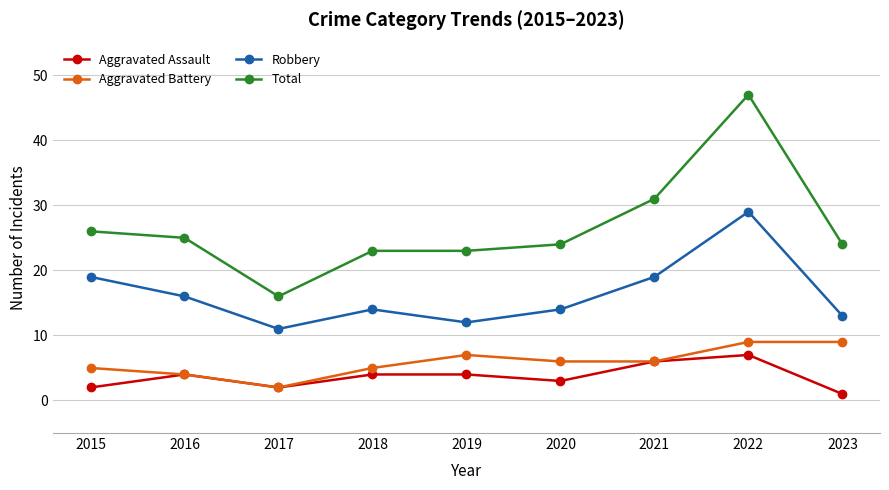

Which series has the largest total across all categories?

Total